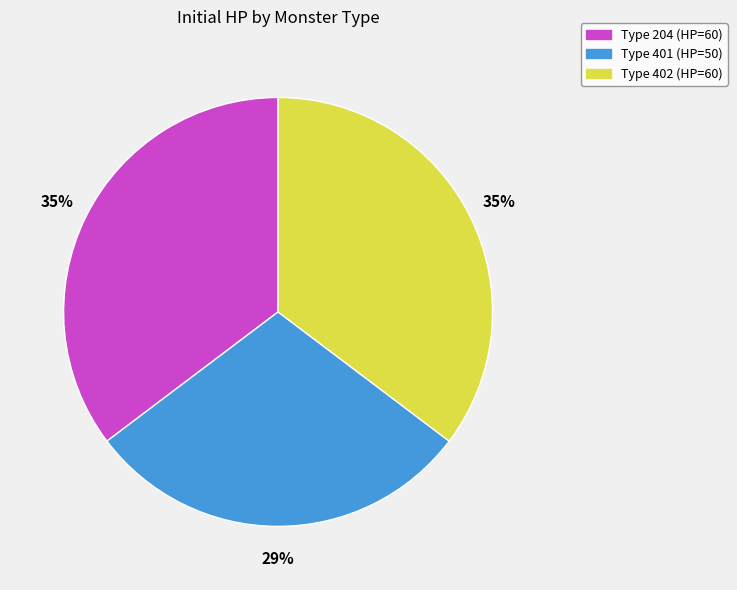

Which category has the smallest portion of the pie?

Type 401 (HP=50)